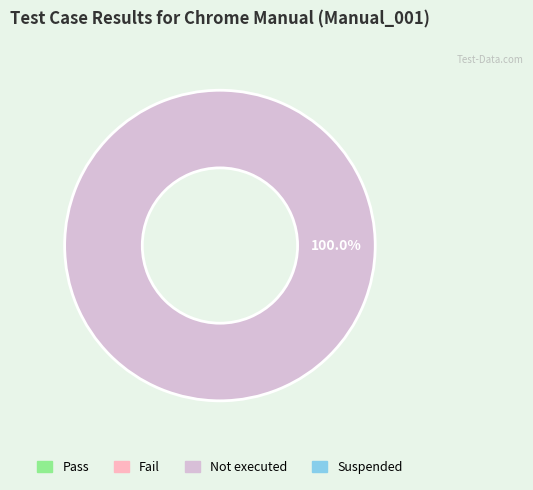

Does any single category account for the majority?

Yes